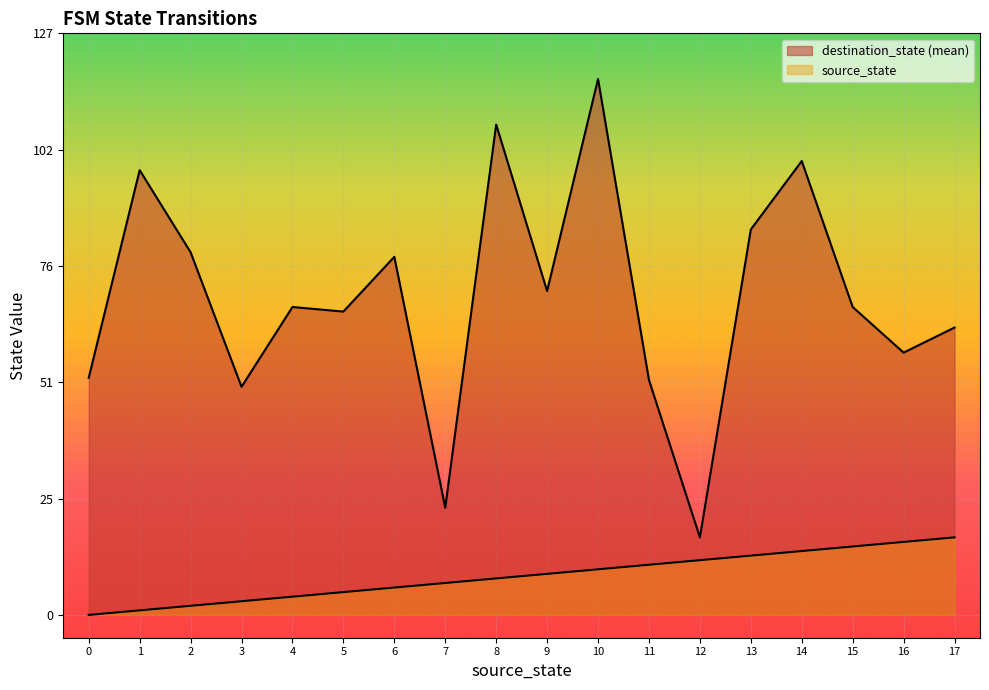

How many lines are shown in the chart?

2